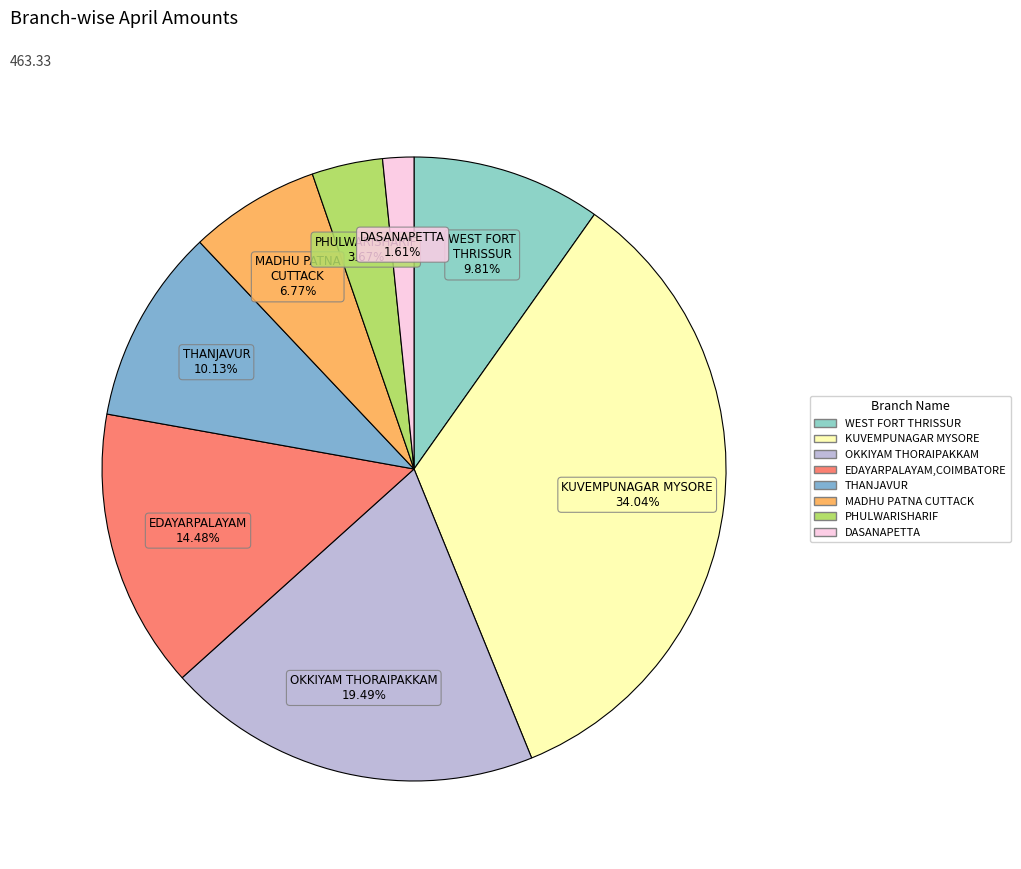

True or false: EDAYARPALAYAM,COIMBATORE accounts for 14% of the total.

True